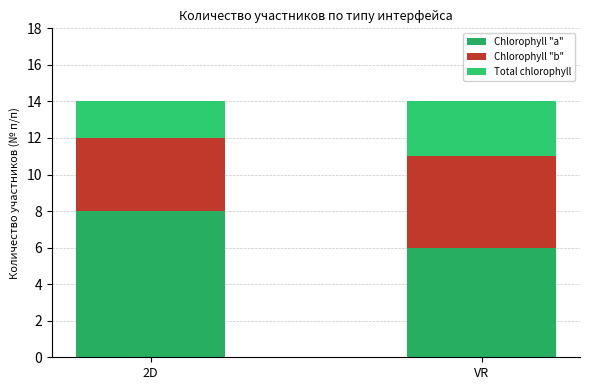

How many Total chlorophyll values are between 2 and 3?

2